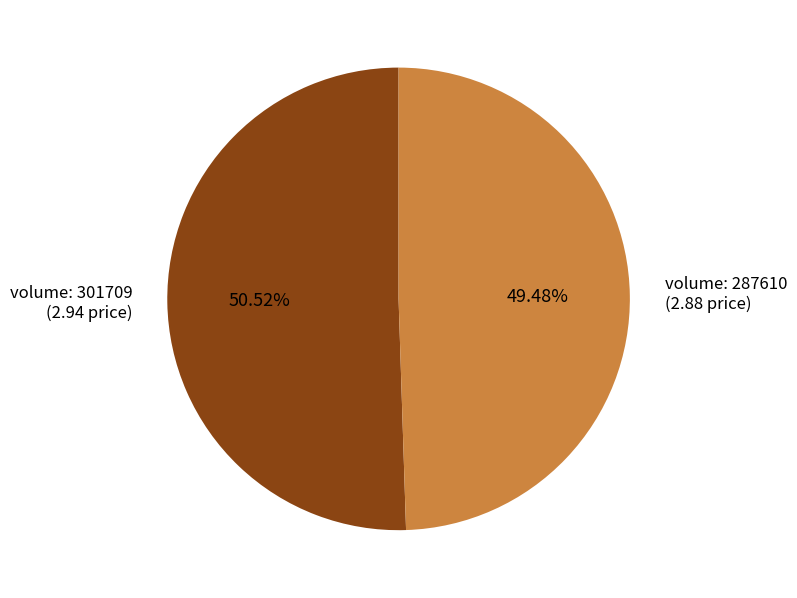

Rank the categories by value from lowest to highest.

volume: 287610 (2.88 price), volume: 301709 (2.94 price)